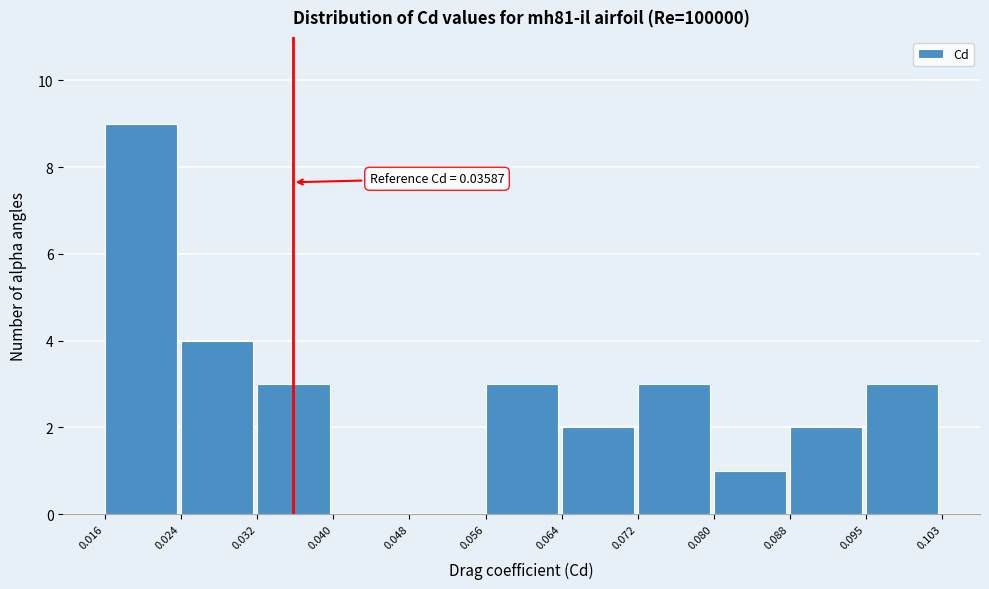

Which range on the x-axis has the tallest bar?

0.016 to 0.024